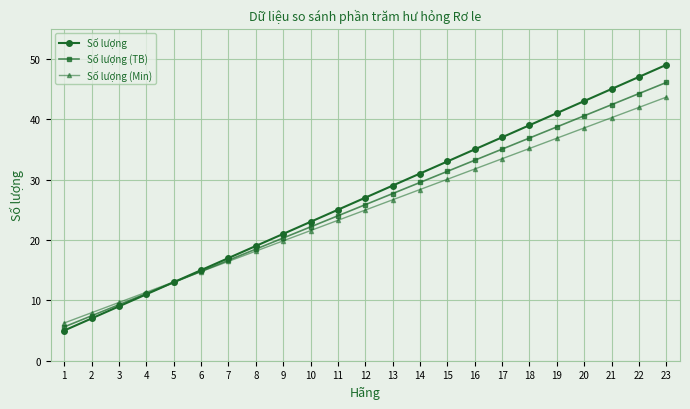

How many data points in Số lượng (Min) are above 24?

12